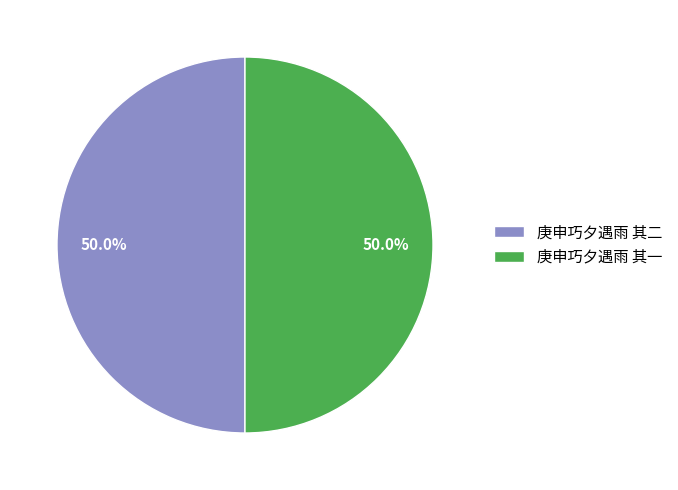

What percentage is the 庚申巧夕遇雨 其一 slice, to the nearest percent?

50%